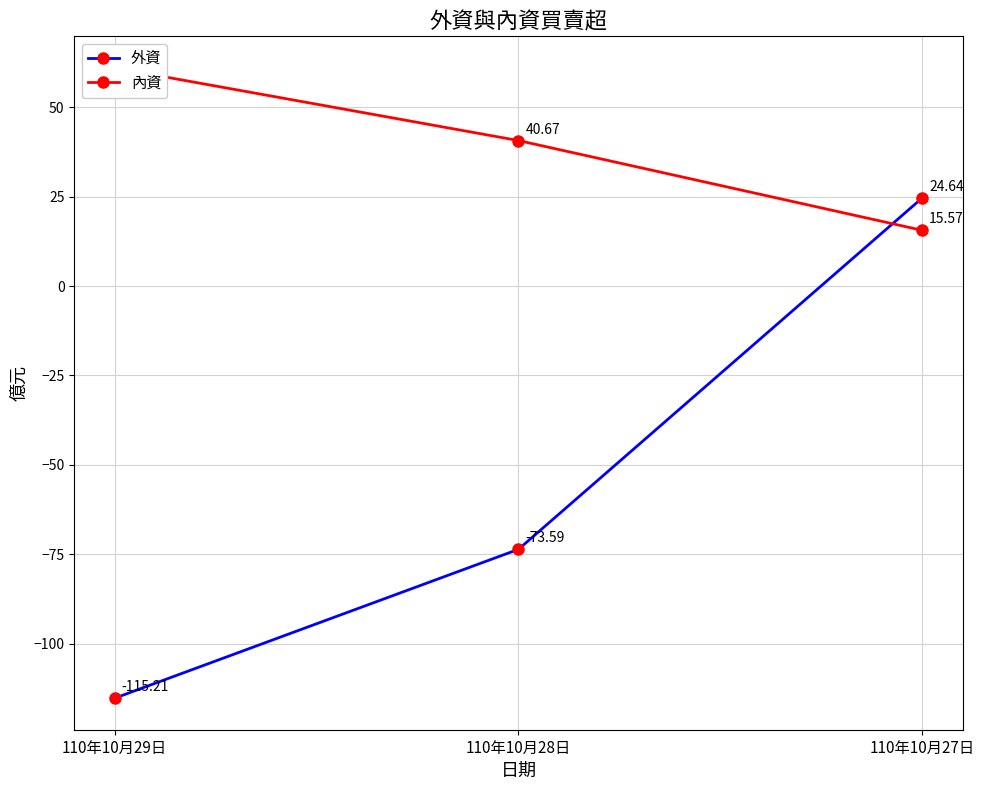

What is the value of the 內資 point at the 1st from the left?

61.0